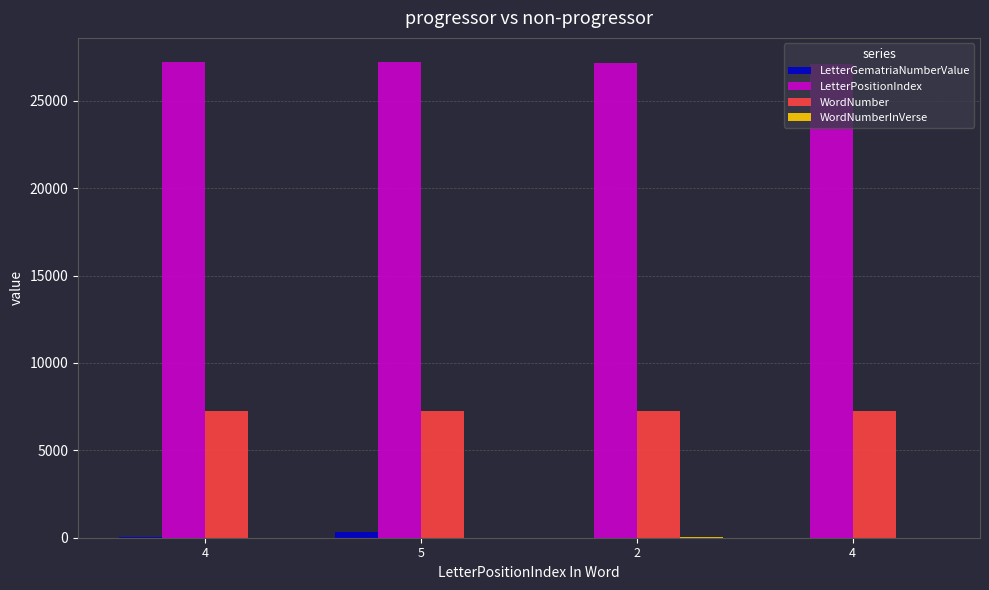

What is the label of the 1st bar from the left?

4